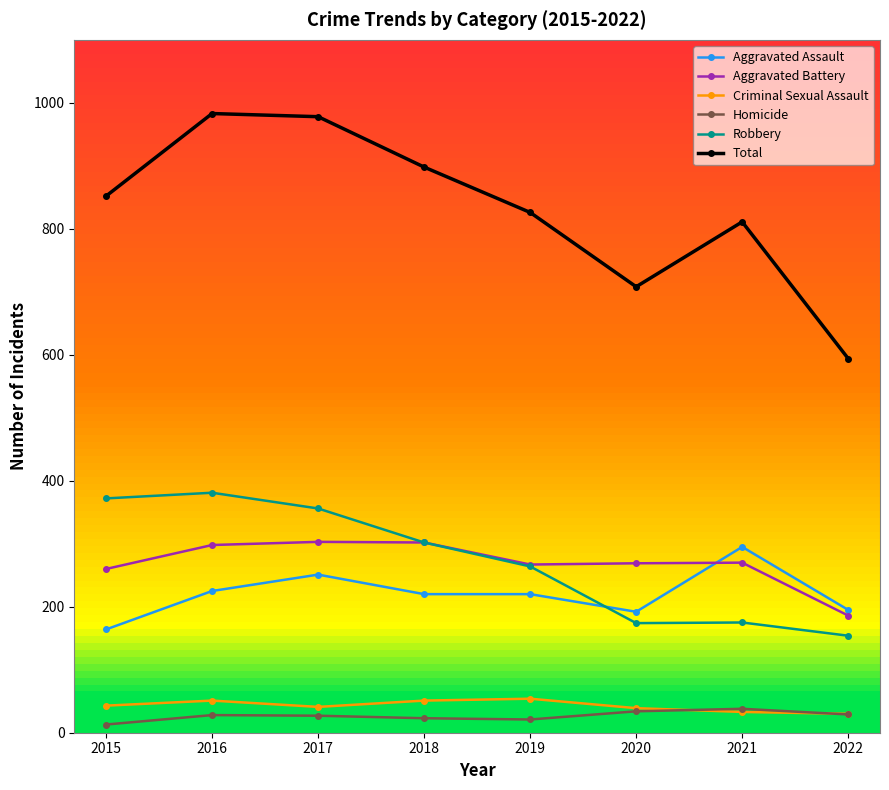

Which series has the largest total across all categories?

Total